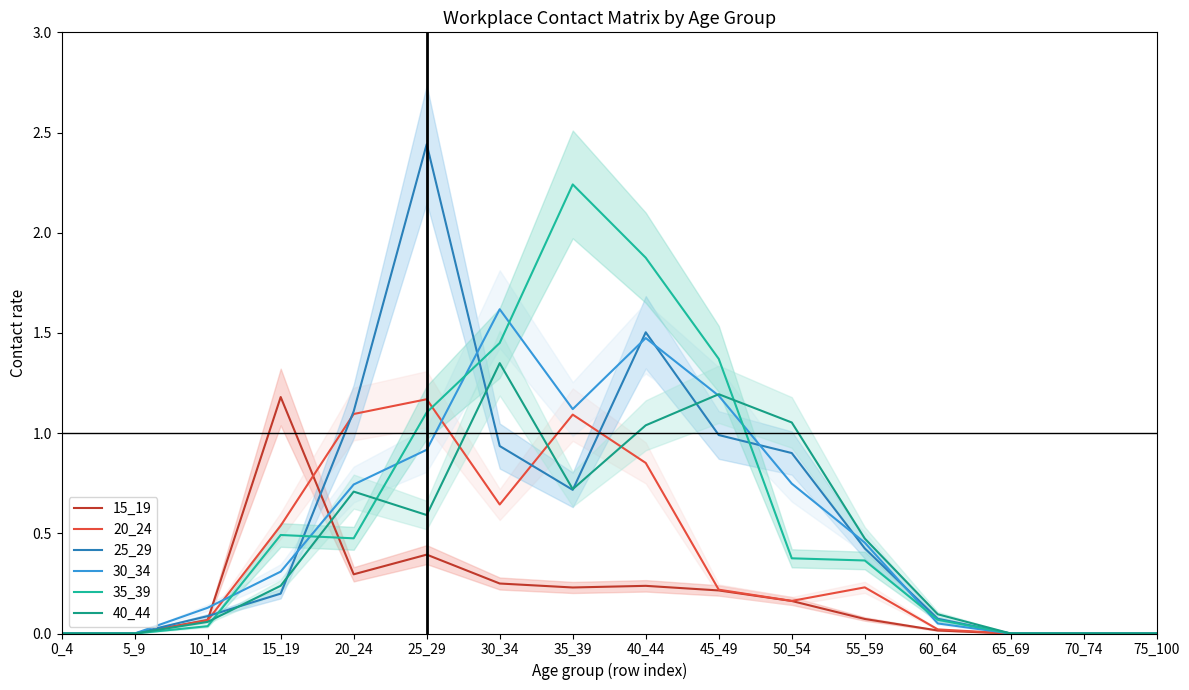

Where is the first local maximum for 30_34?

30_34